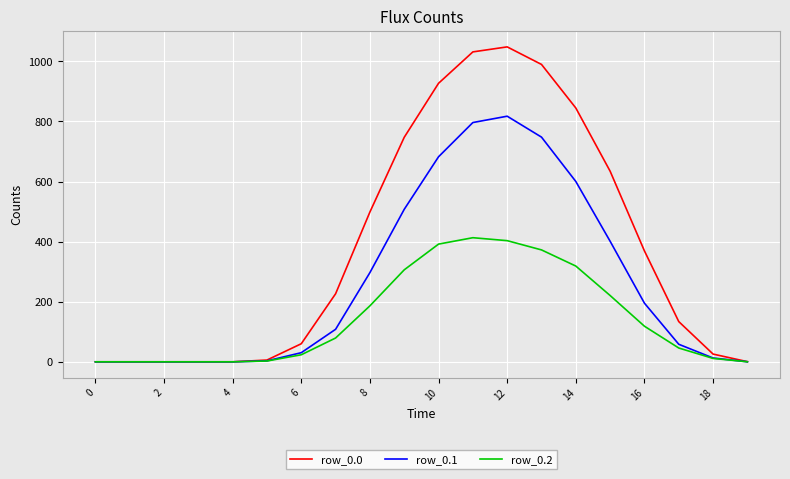

Which series has the widest spread of values?

row_0.0